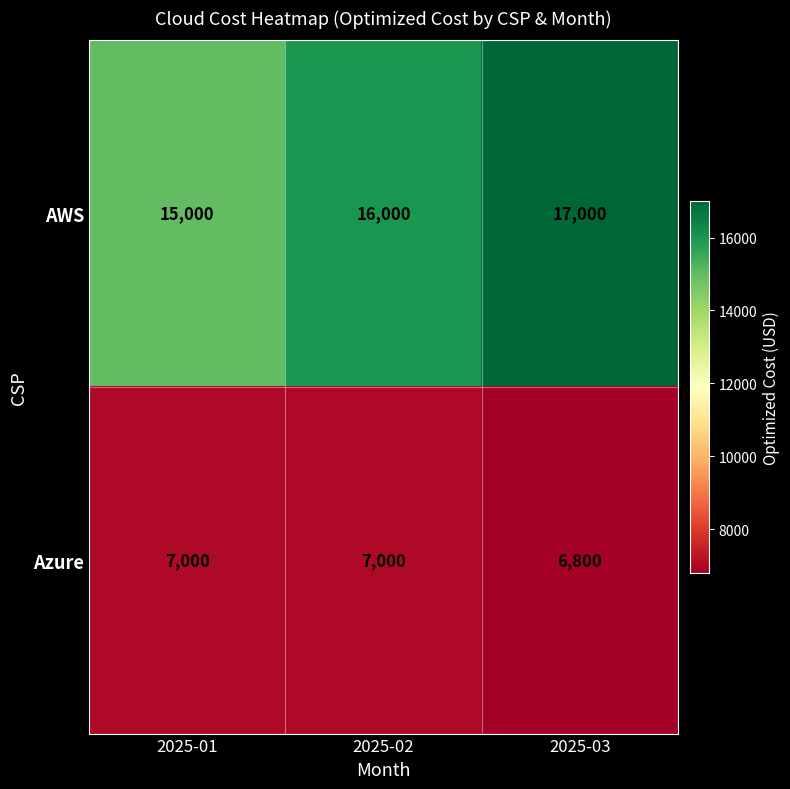

What is the smallest value displayed?

6800